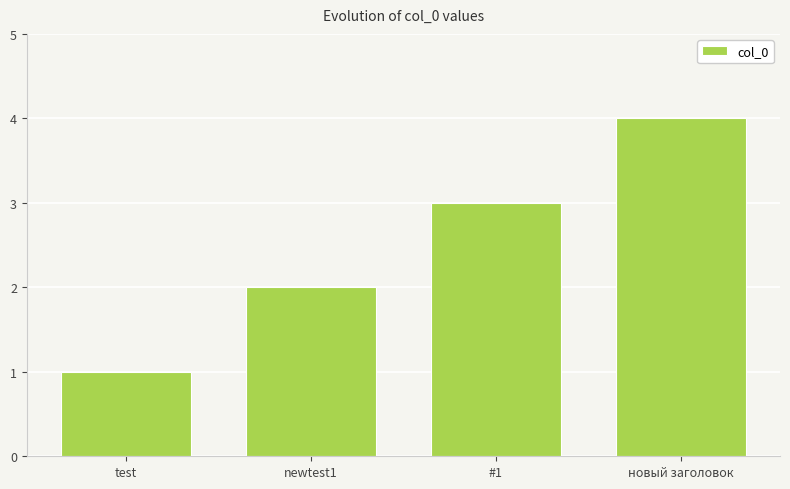

Is it true that the value at test is 1?

True